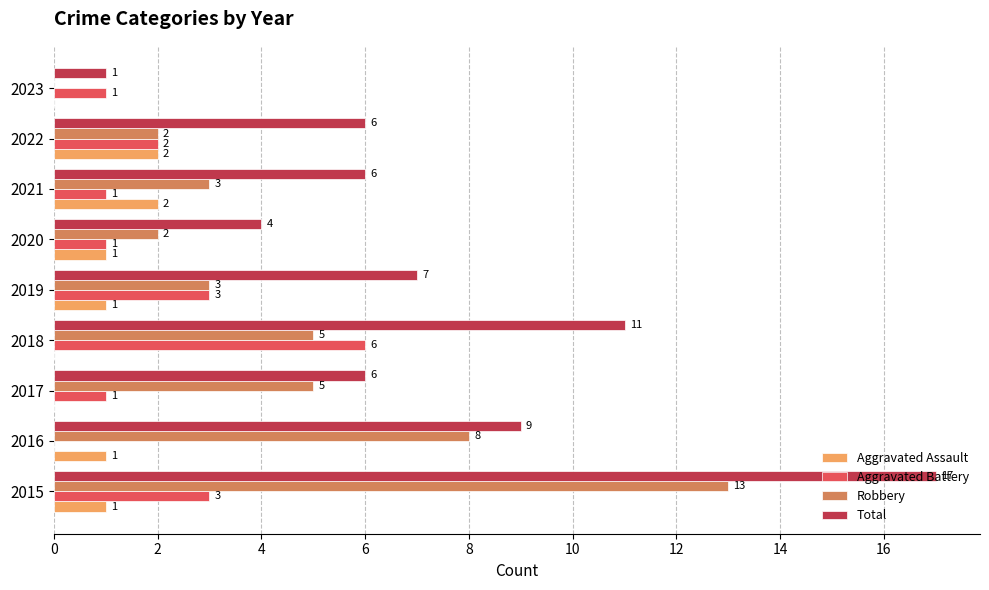

What is the sum of all Aggravated Assault values?

8